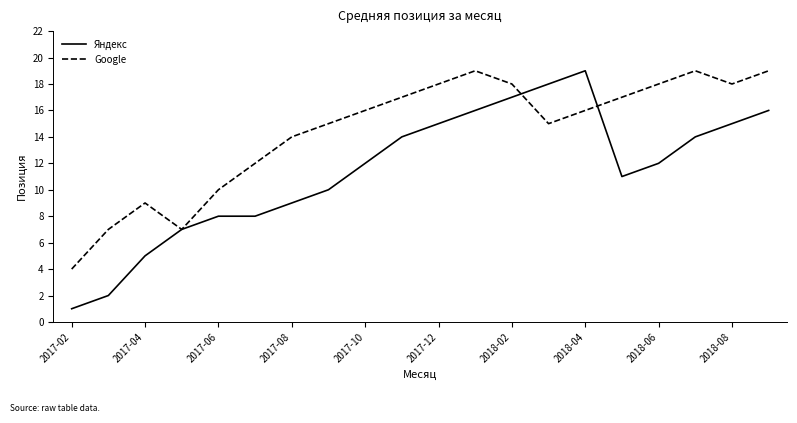

Does the chart have visible grid lines?

No